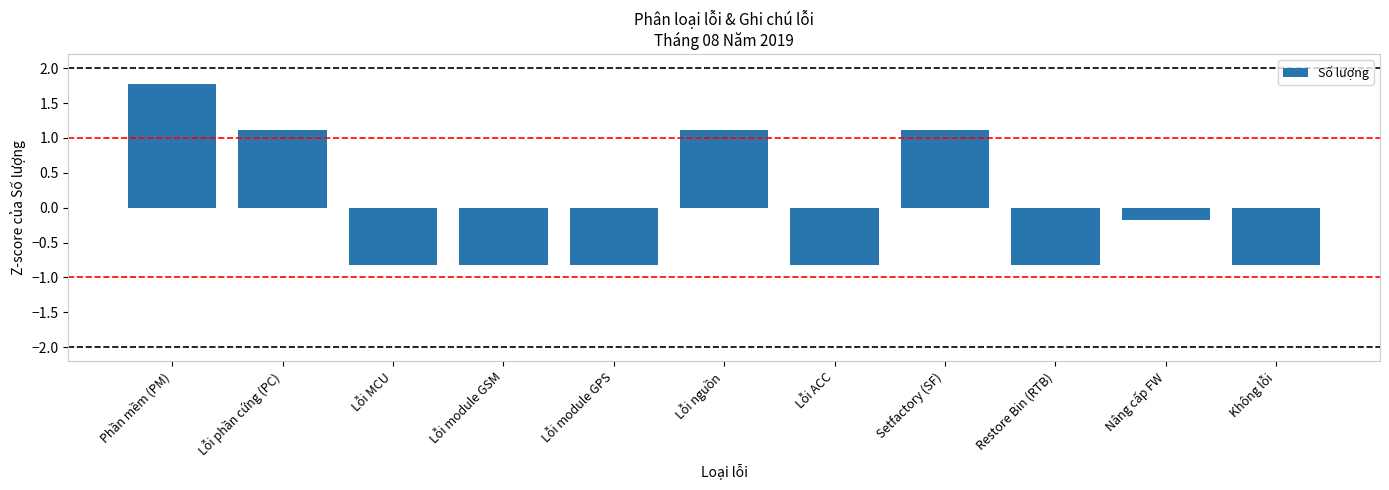

Reading left to right, transcribe all the data shown in this chart.

1.8	1.1	-0.8	-0.8	-0.8	1.1	-0.8	1.1	-0.8	-0.2	-0.8